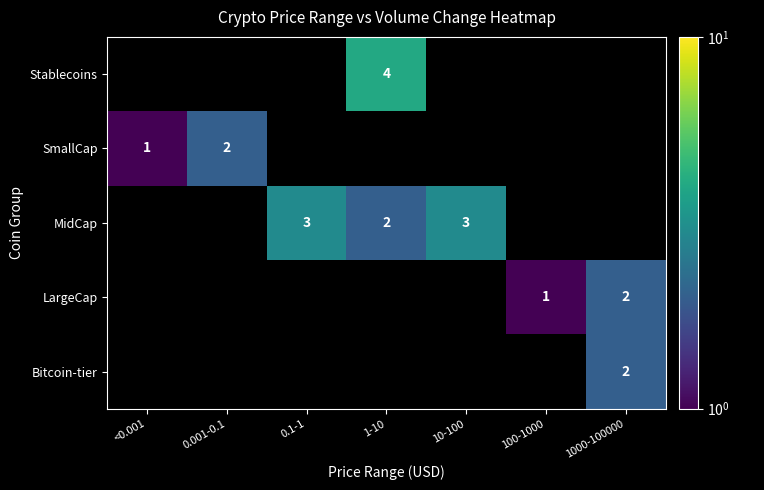

True or false: Stablecoins has a value of 4 at 1-10.

True